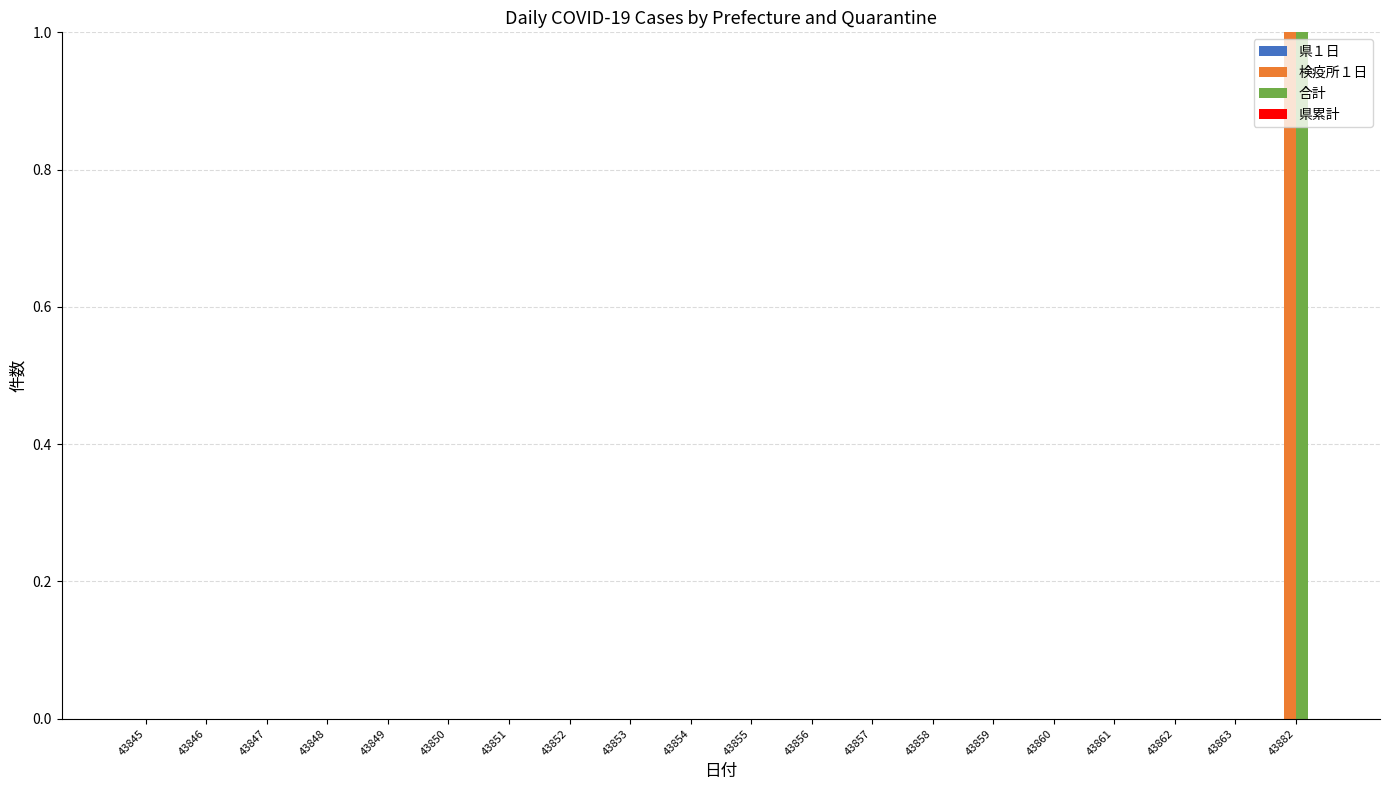

Are the bars grouped side by side (vs. stacked)?

Yes